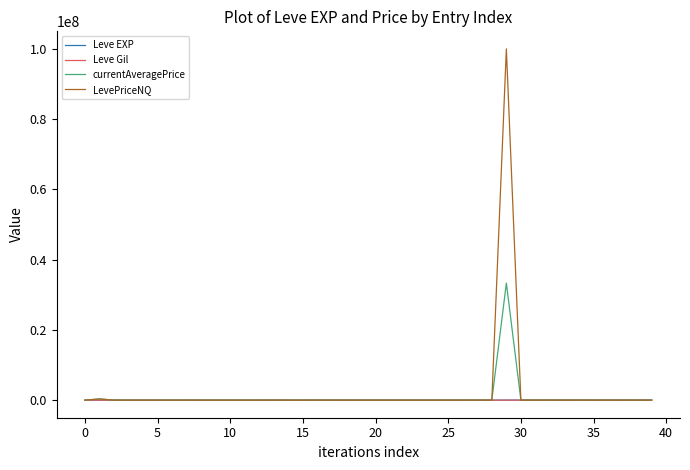

Which series has the widest spread of values?

LevePriceNQ